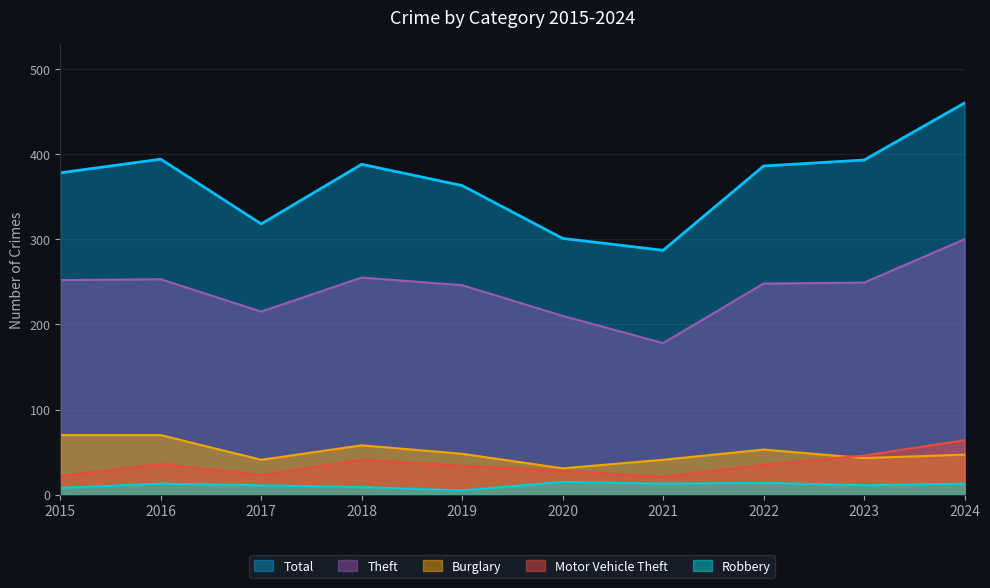

Rank the categories by Robbery value from highest to lowest.

2020, 2022, 2016, 2021, 2024, 2017, 2023, 2018, 2015, 2019